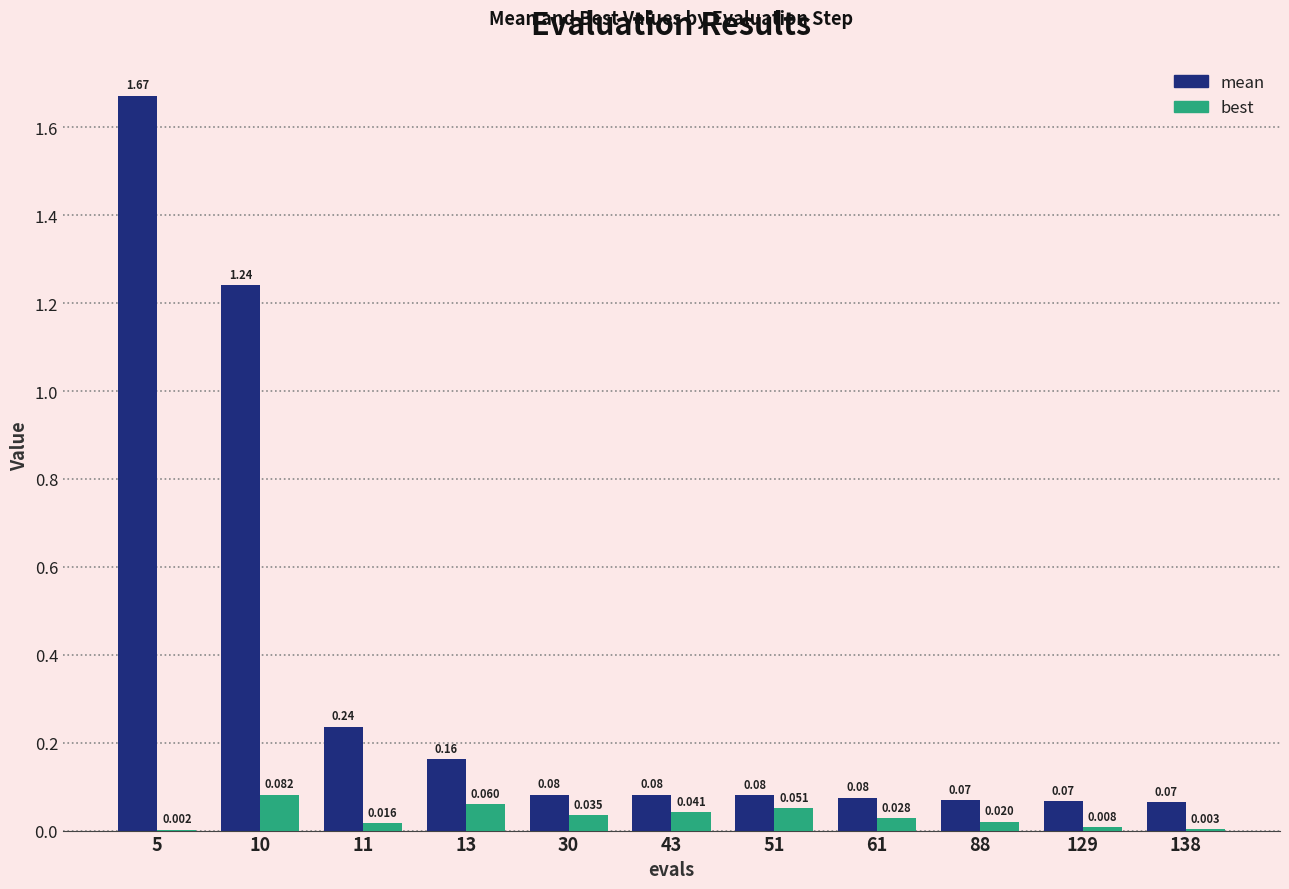

At which category is the sum across all series the highest?

5